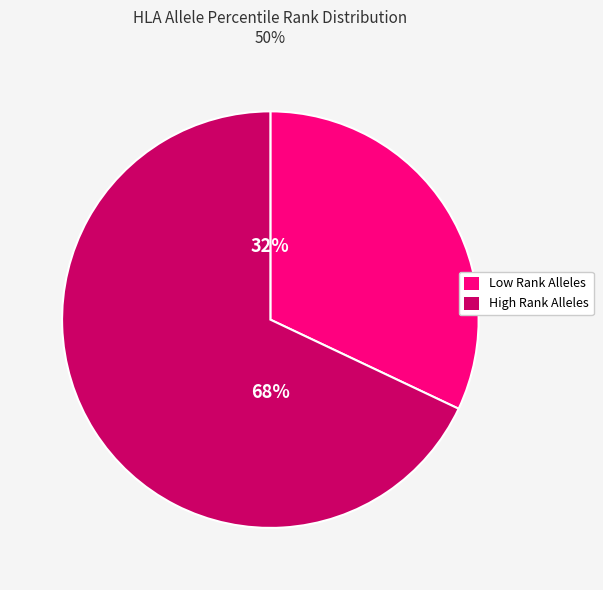

Is there a majority slice in this chart?

Yes